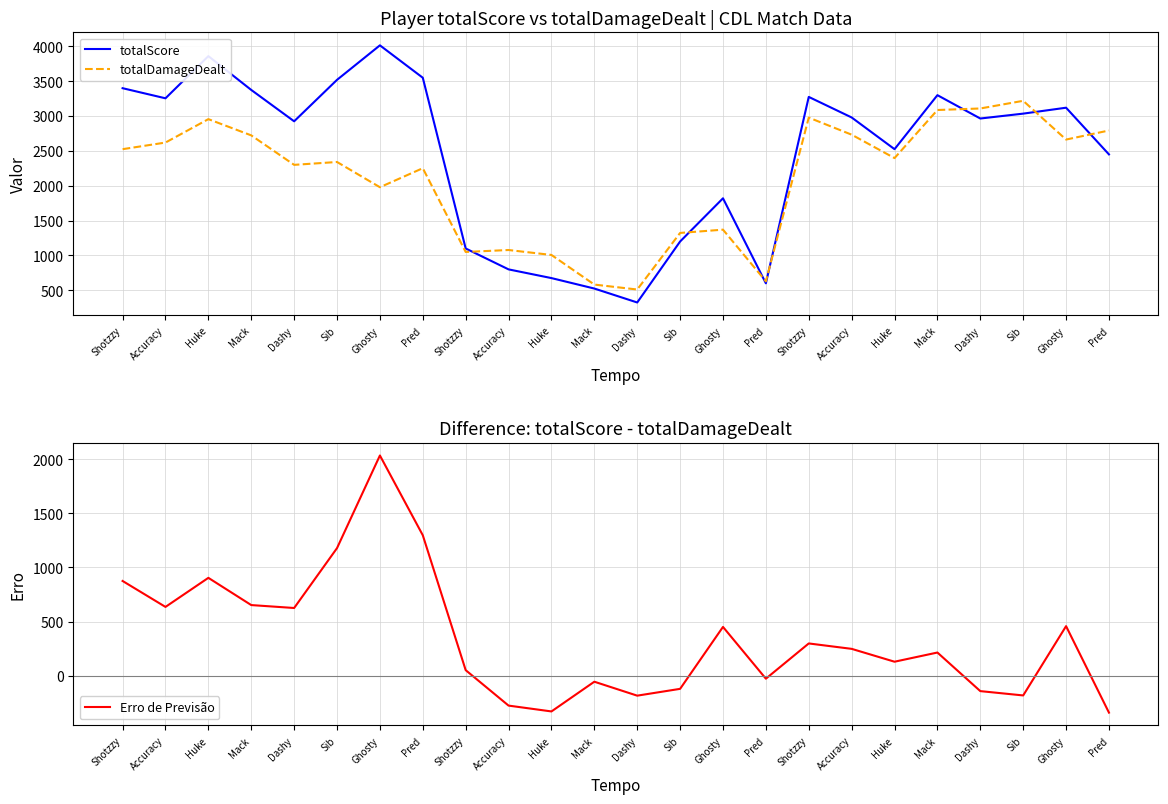

The value of Erro de Previsão at Pred is -481. True or false?

False